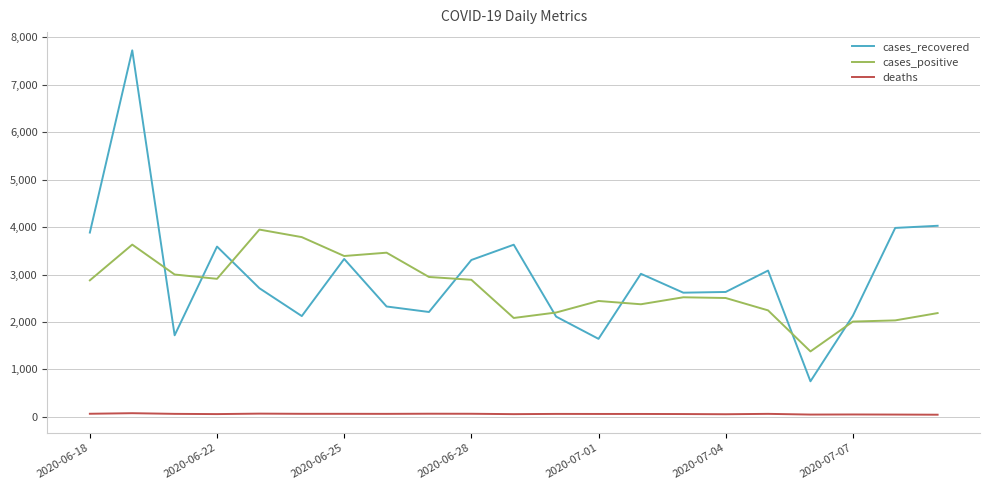

What is the greatest value displayed?

7725